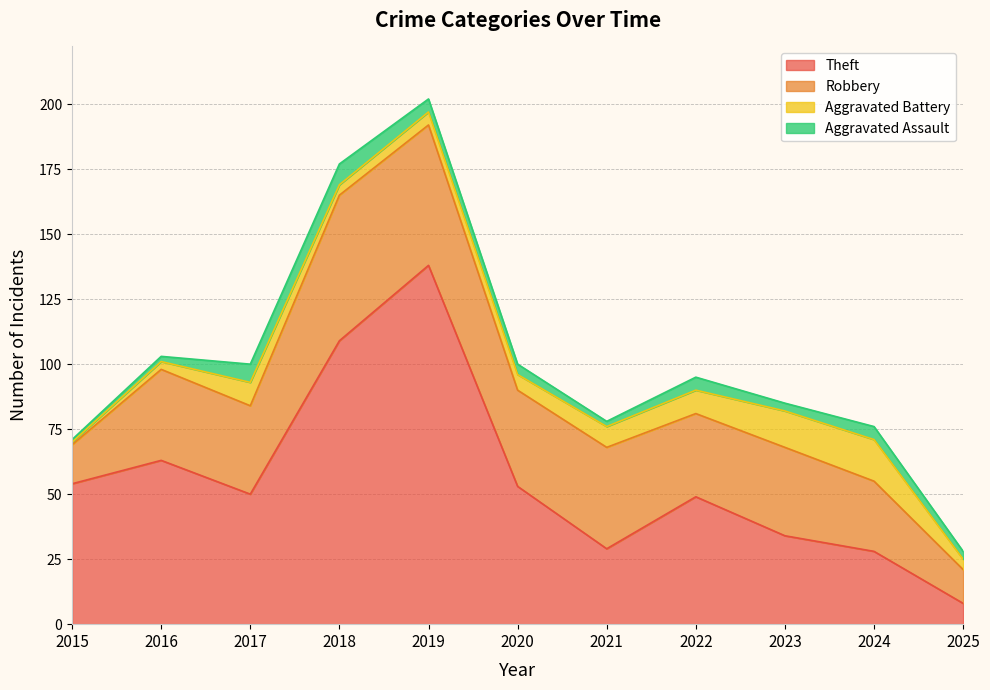

Rank the series at 2021 from lowest to highest value.

Aggravated Assault, Aggravated Battery, Theft, Robbery